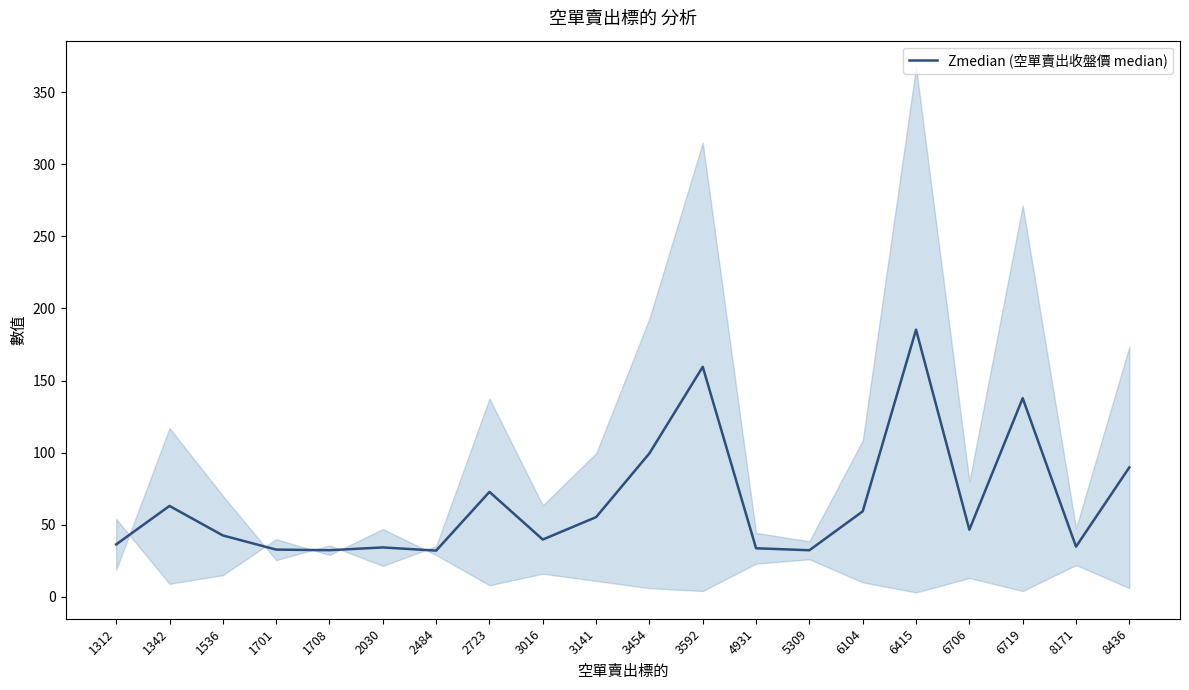

True or false: the data shows 32.0 at 2484.

True